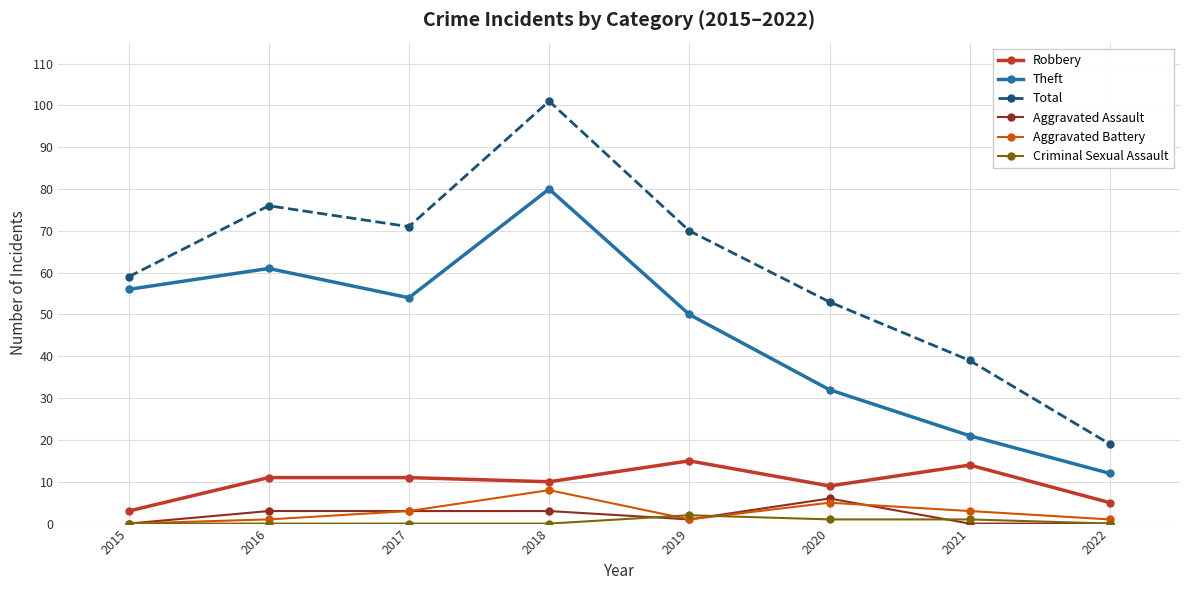

What is the highest value of the Aggravated Battery series?

8